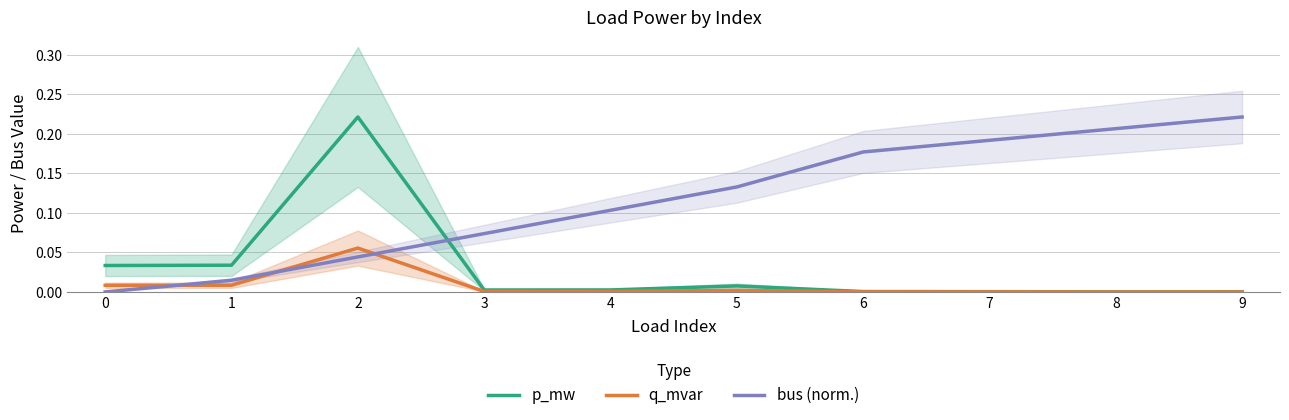

How many series are shown in this chart?

3